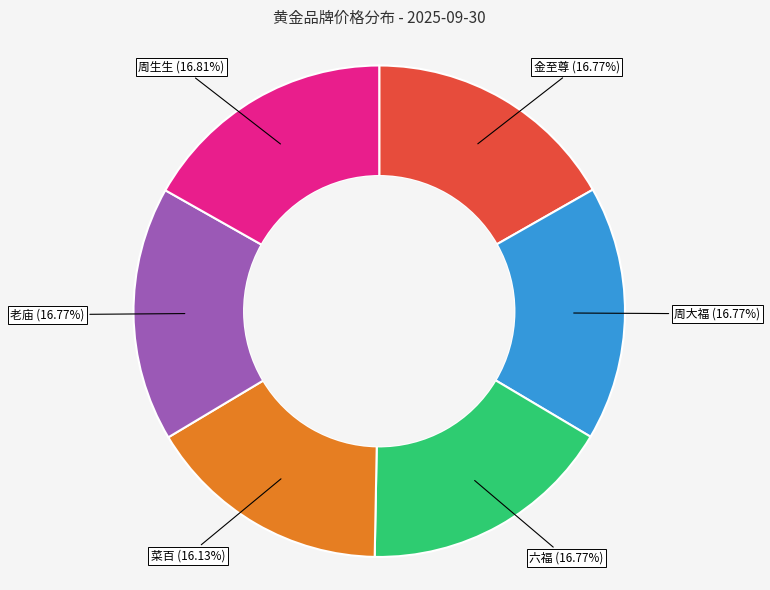

Is there a majority slice in this chart?

No